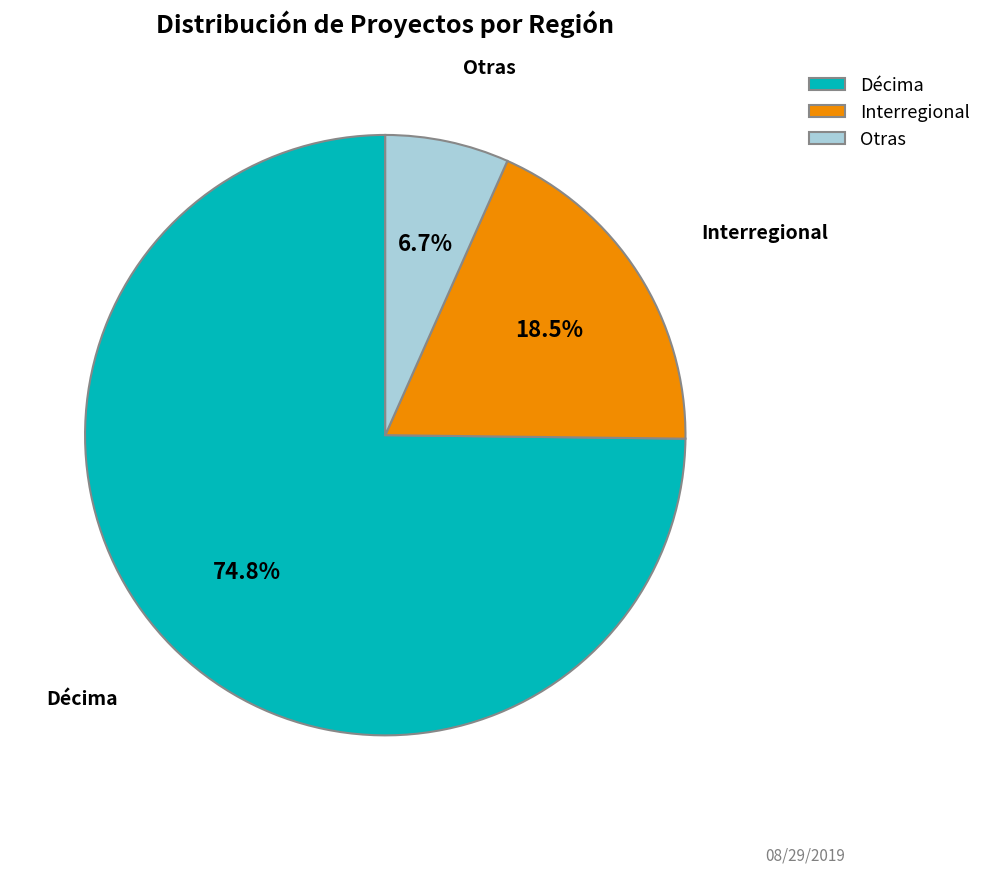

To the nearest percent, what is the combined percentage of Interregional and Décima?

93%